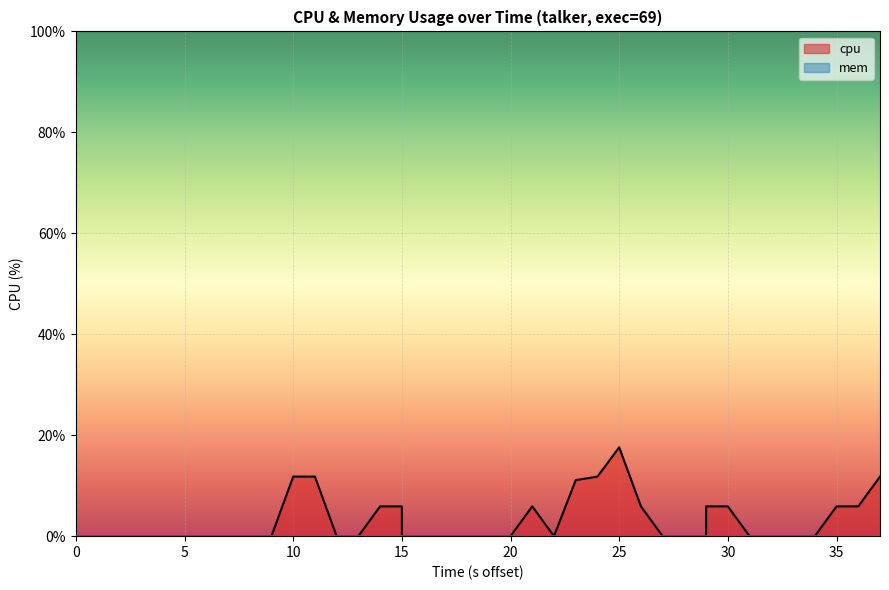

How many lines are shown in the chart?

1